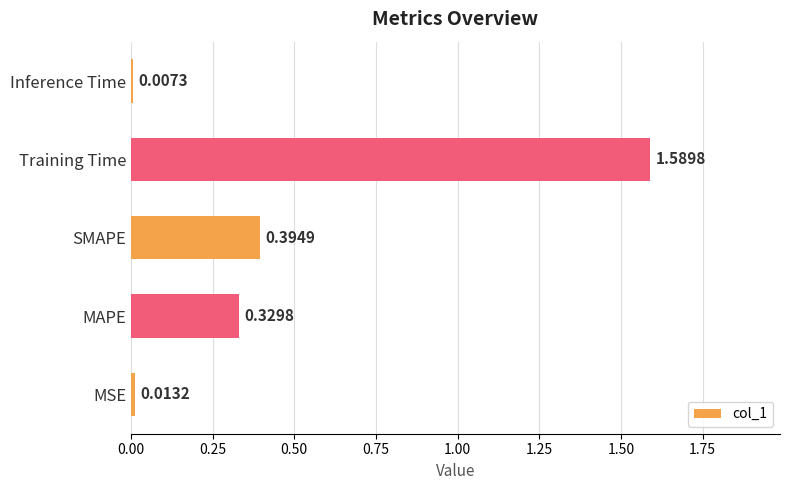

What is the sum of all values?

2.3